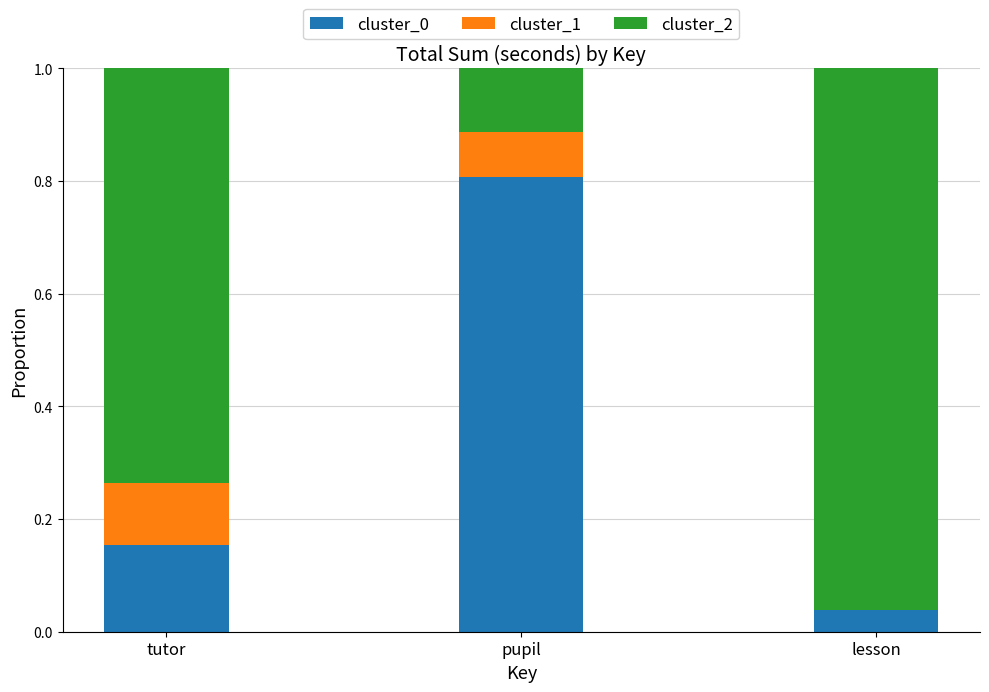

Are the bars grouped side by side (vs. stacked)?

No